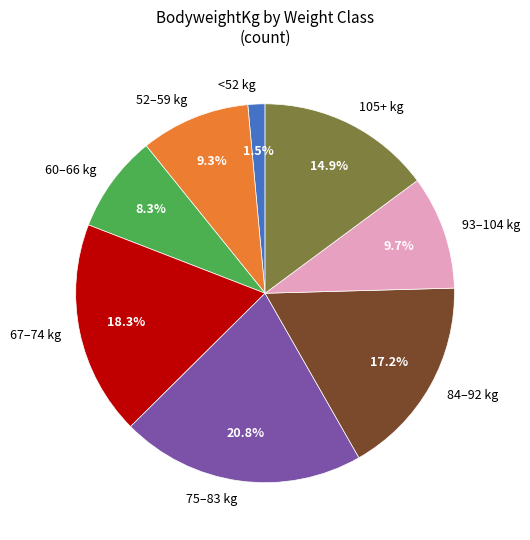

Is there any slice that represents more than half of the pie?

No